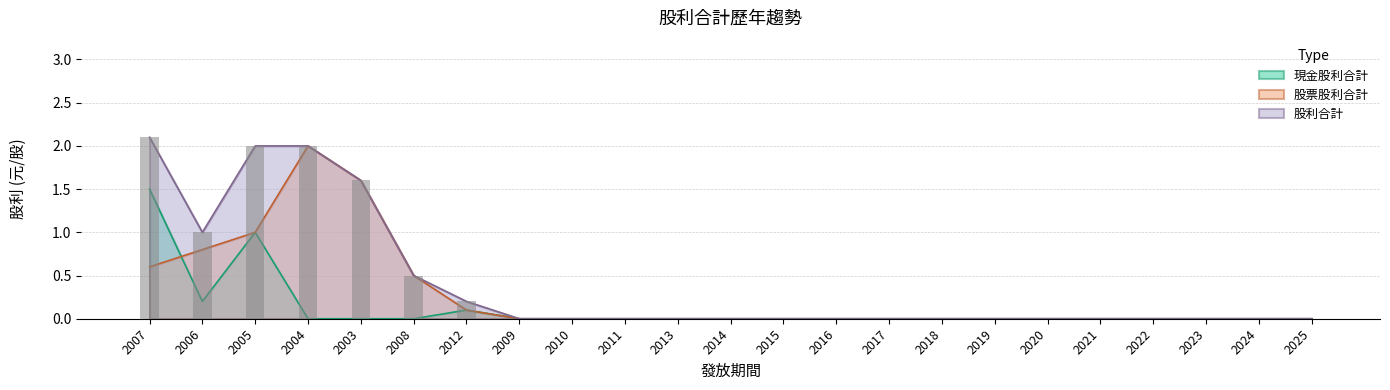

Between 2017 and 2019, which is larger?

2017